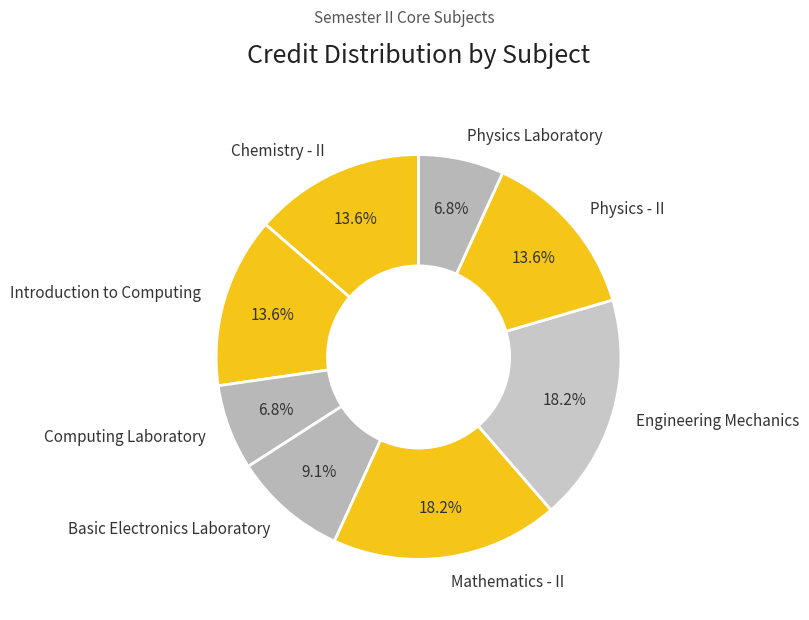

The Basic Electronics Laboratory slice represents 16% of the pie. True or false?

False